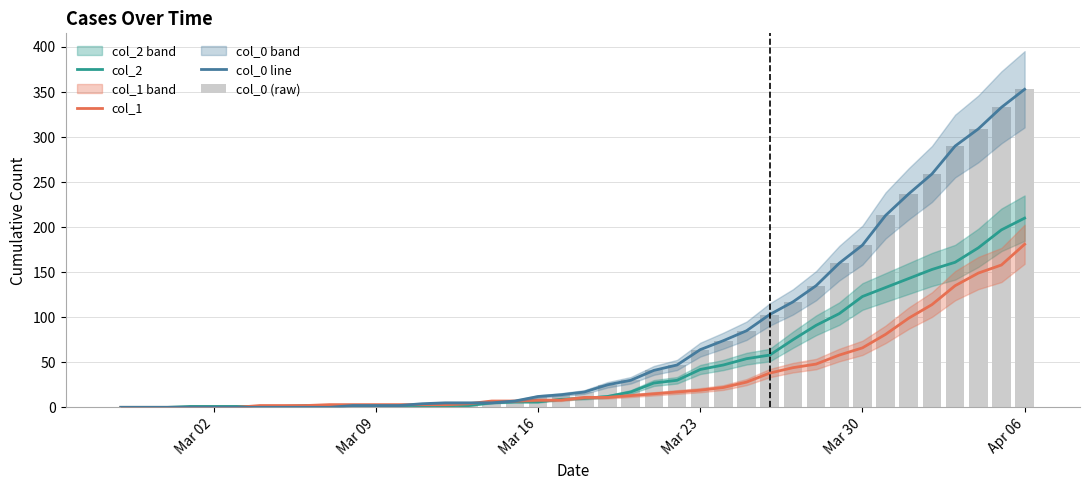

How many values in the col_0 (raw) series are below 17?

20